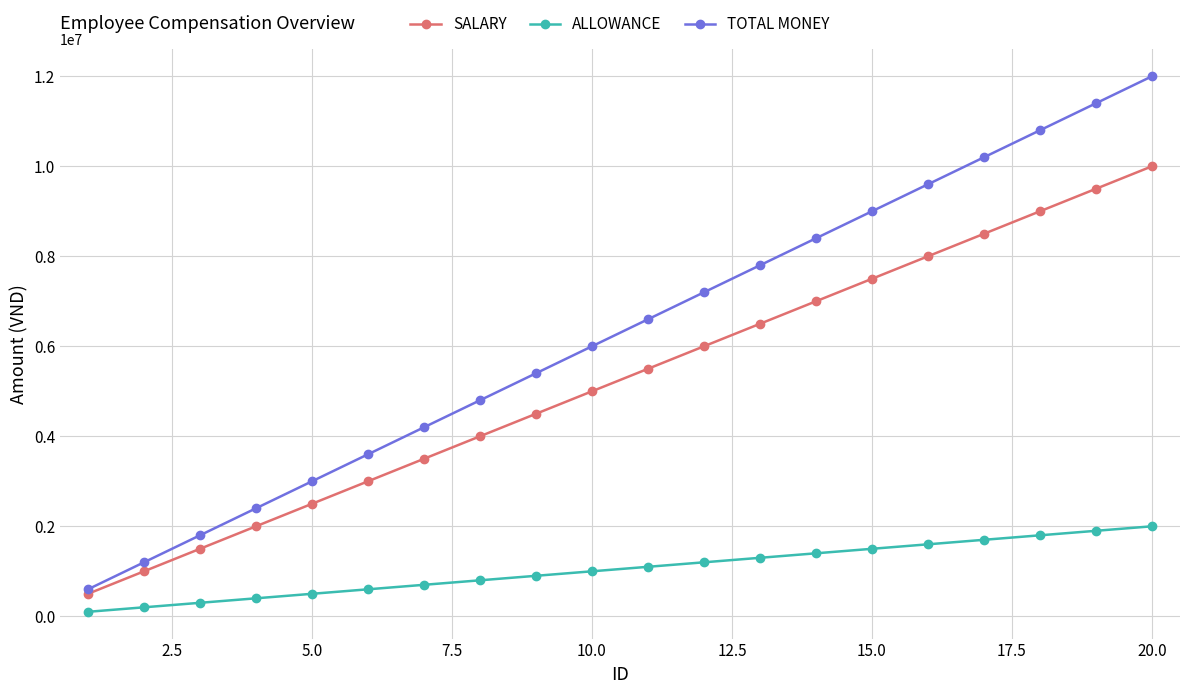

What is the highest value of the ALLOWANCE series?

2000000